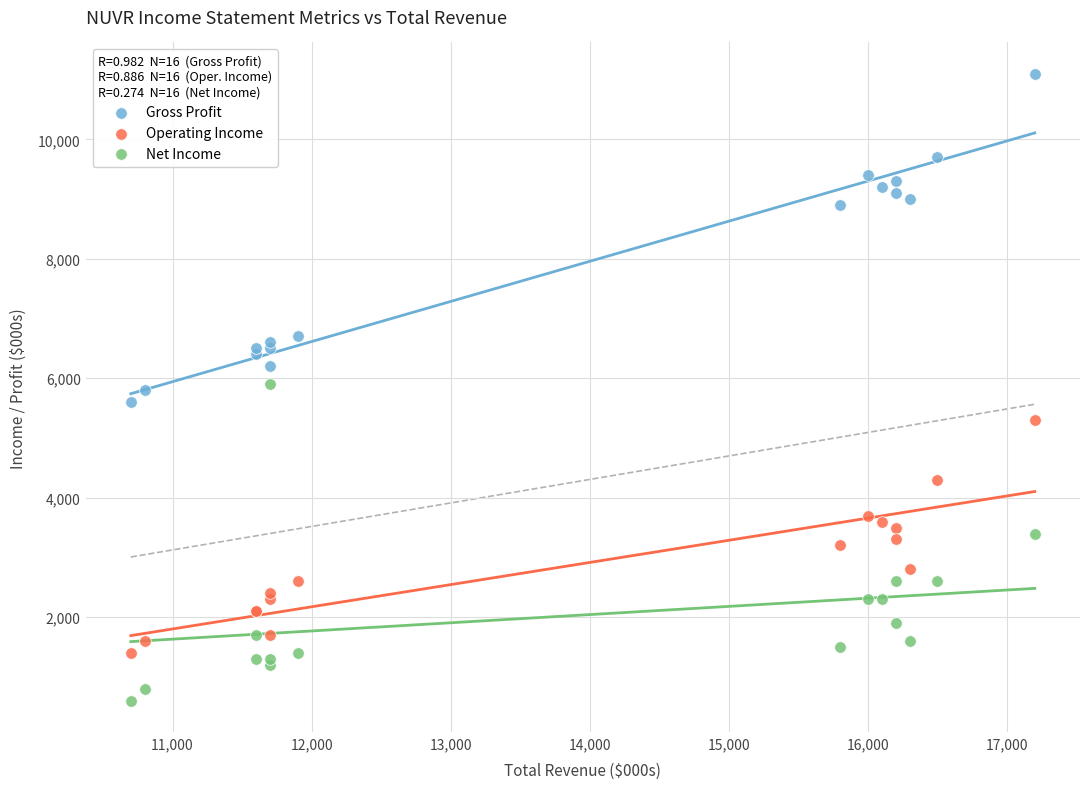

What is the X range (max minus min) for the scatter plot?

6500